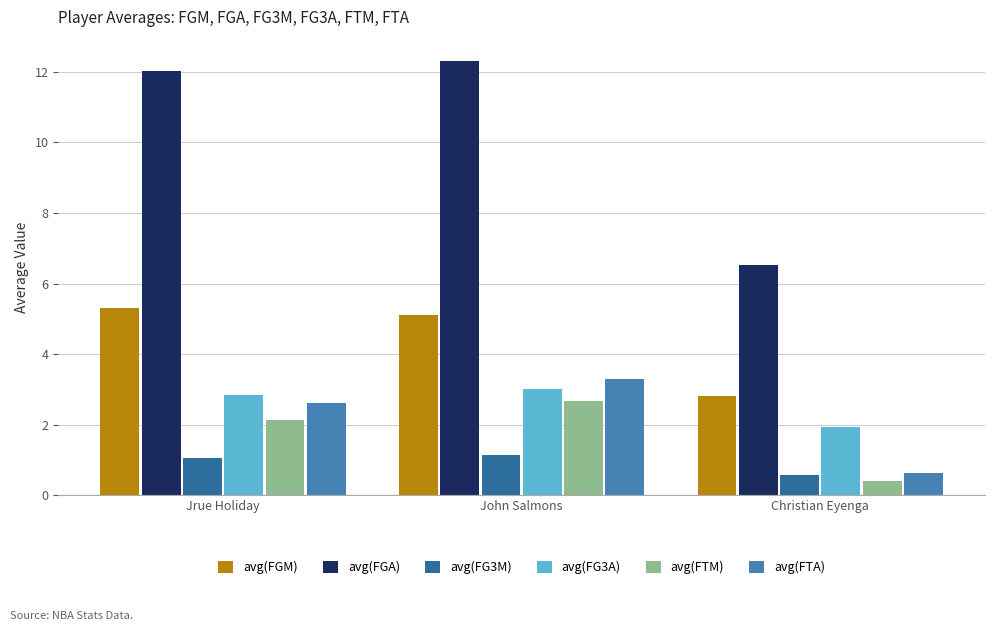

What position from the right is Christian Eyenga?

1